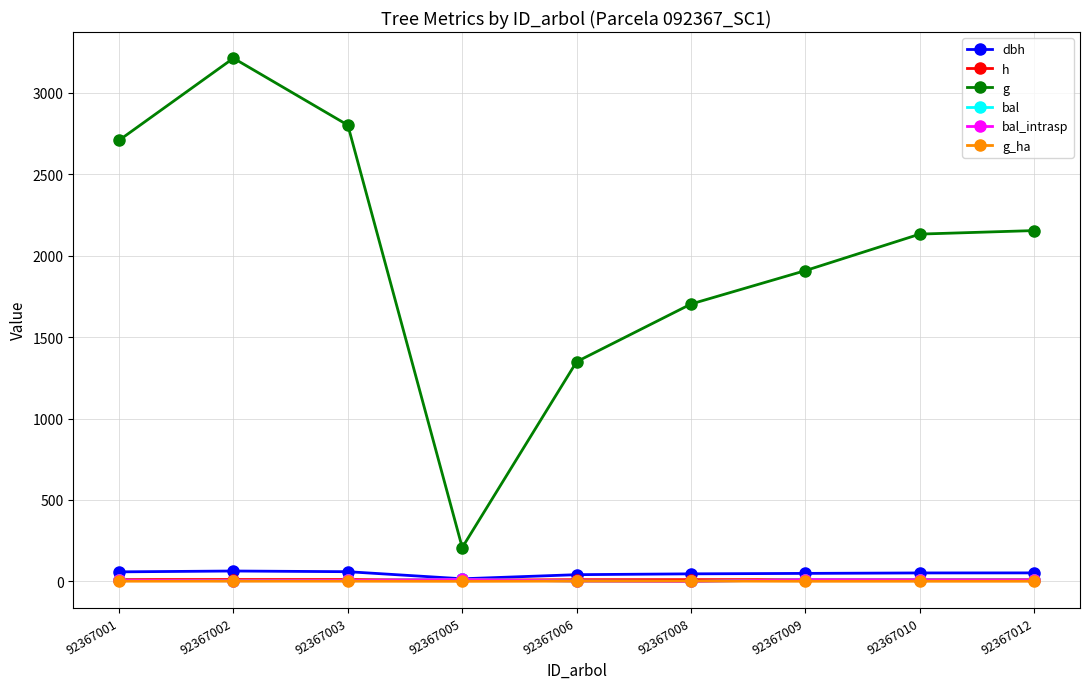

True or false: dbh has a value of 52.4 at 92367012.

True